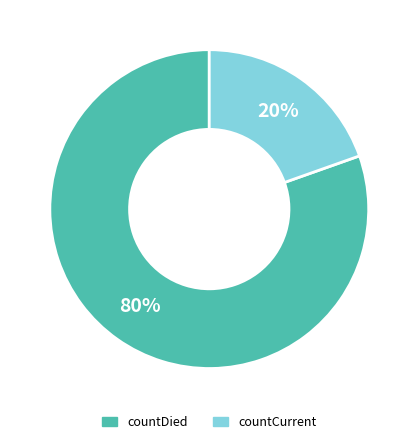

What is the smallest slice in the pie chart?

countCurrent